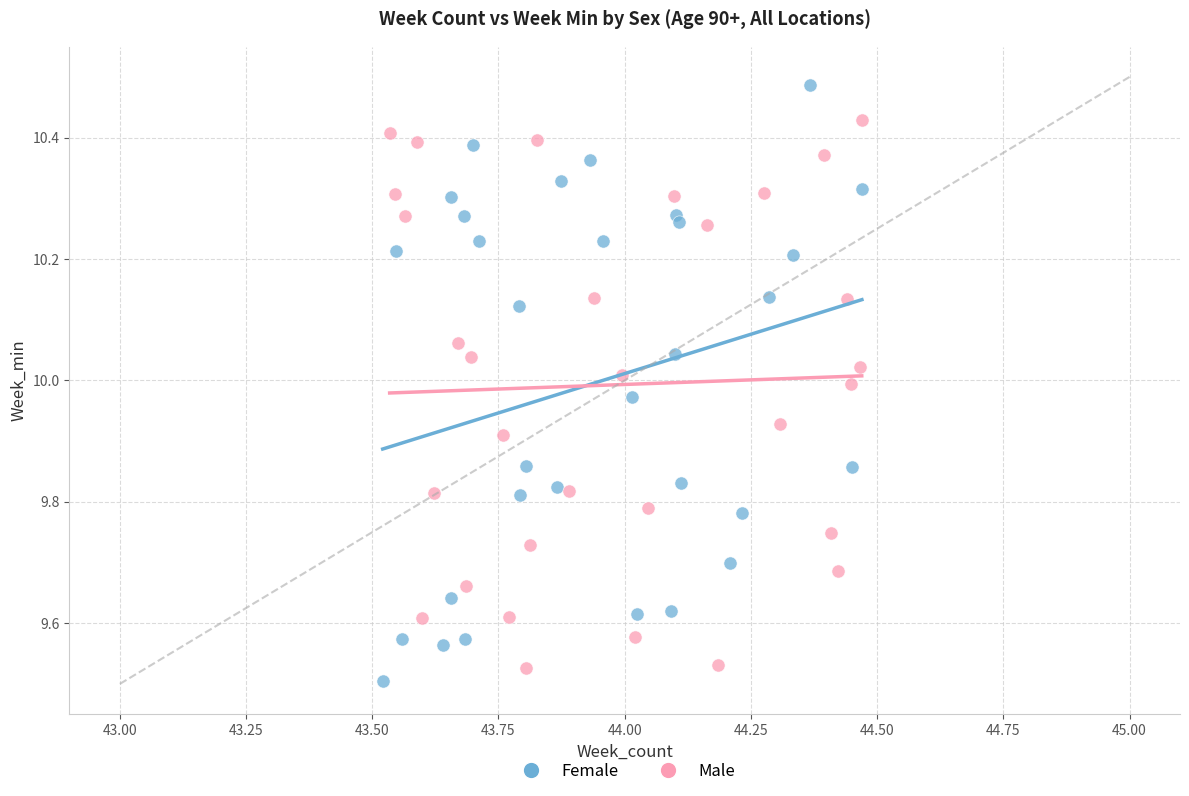

What are all the series names shown in the legend?

Female, Male